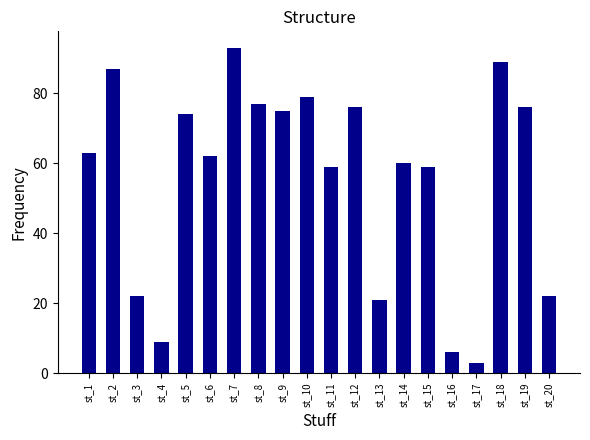

What is the difference between the values at st_19 and st_15?

17